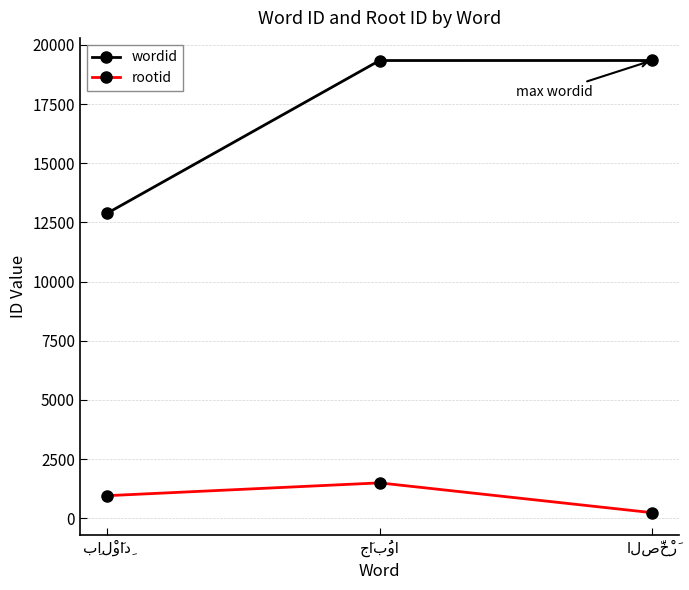

Which series has the largest total across all categories?

wordid